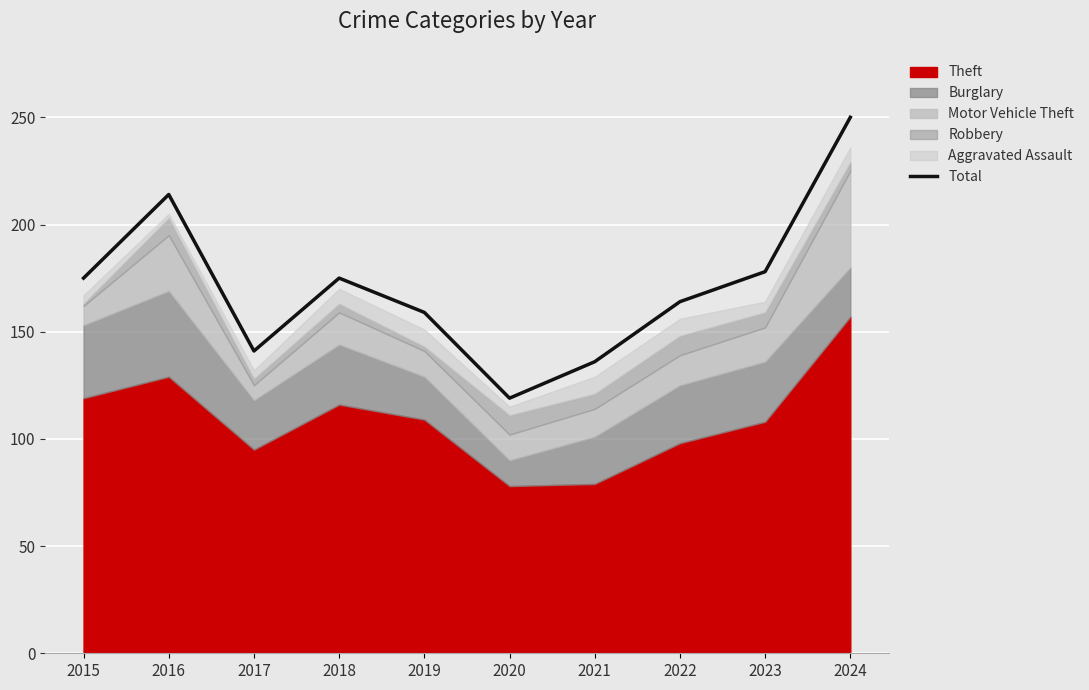

How many categories are shown in the chart?

10